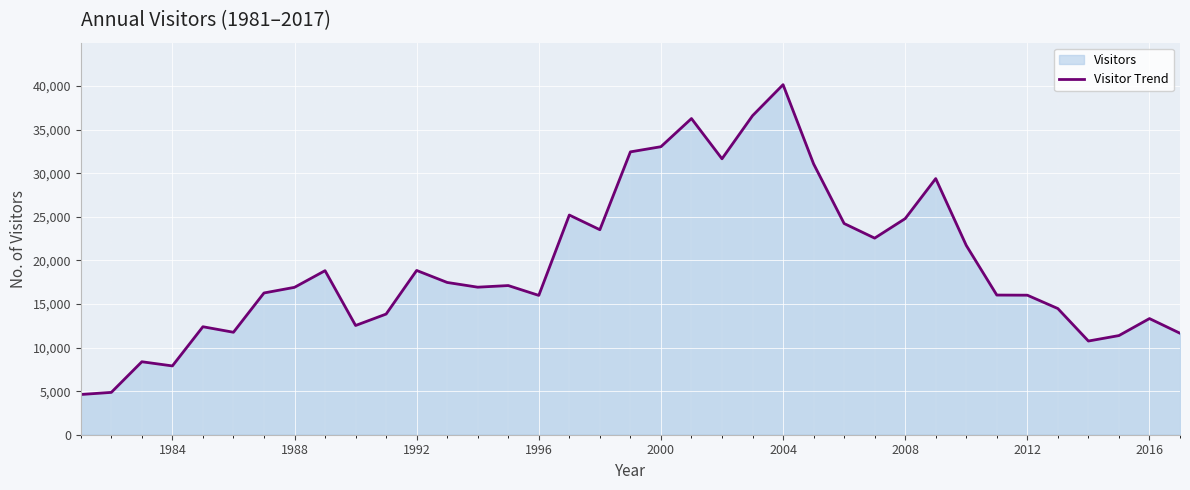

How many data points are above 16929?

18